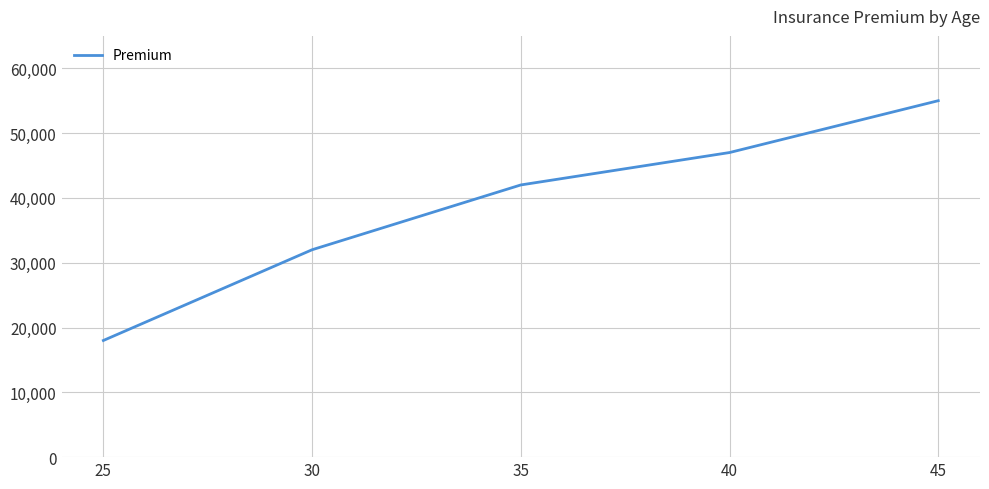

Is it true that the value at 30 is 45270?

False